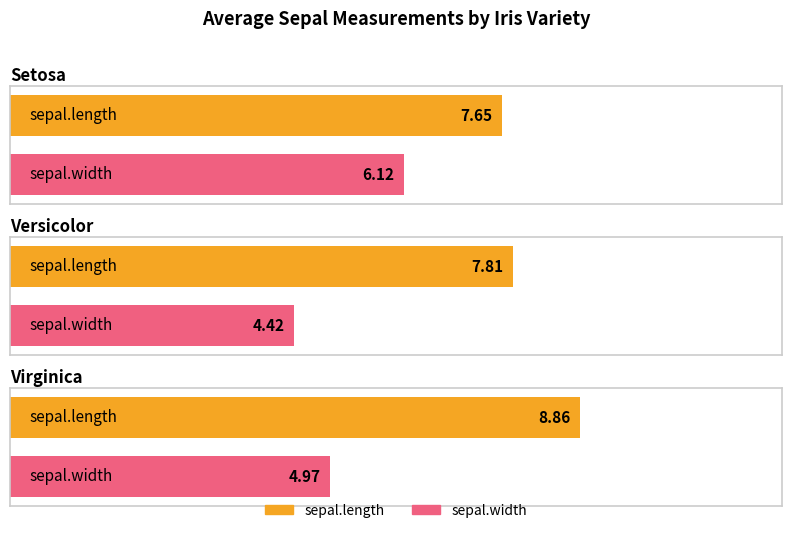

How many bars are there in each group?

2